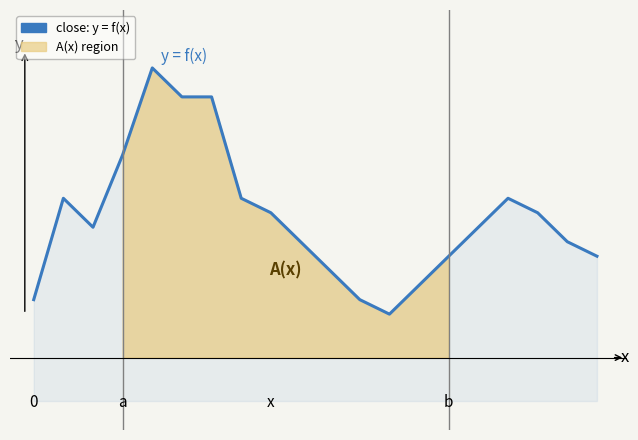

What is the average value?

16.1